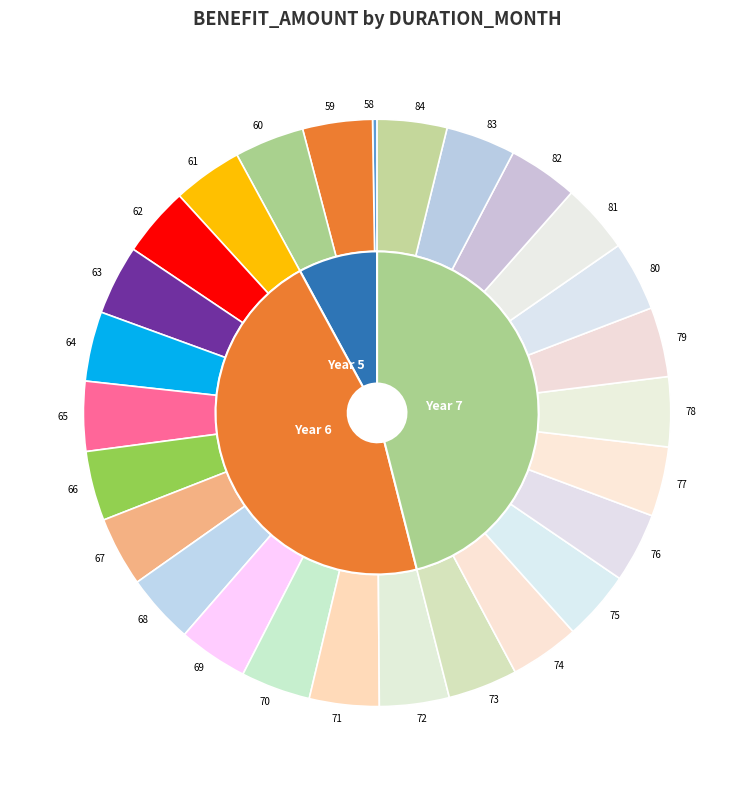

Is there a majority slice in this chart?

No